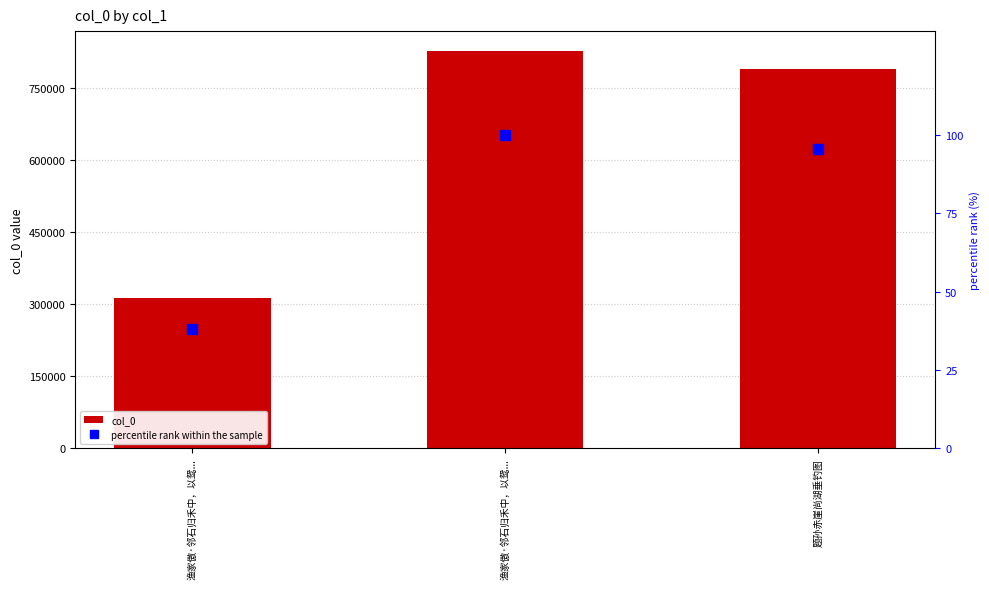

How many values in the col_0 series exceed 789819?

1